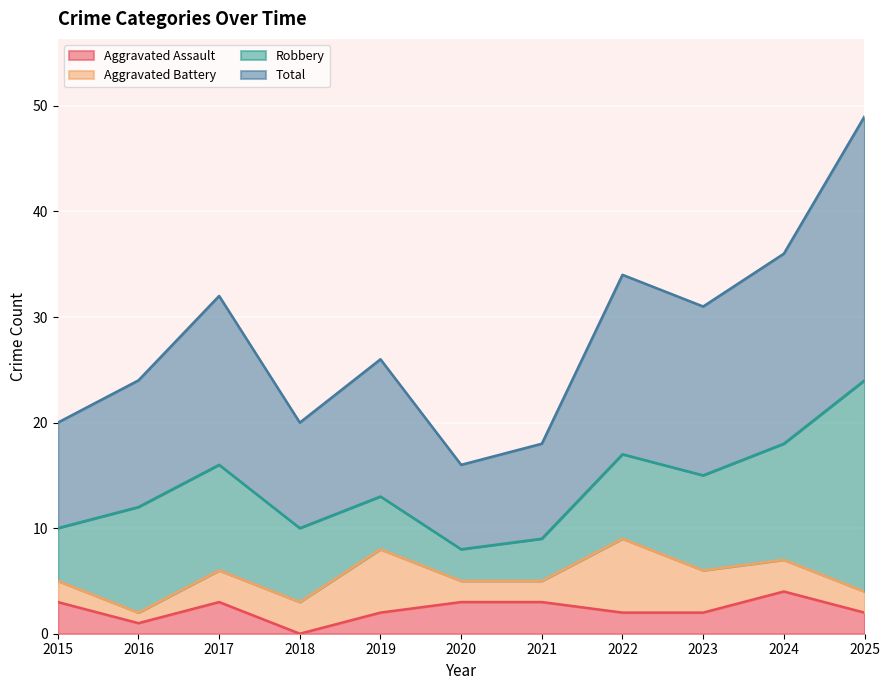

What is the highest value of the Aggravated Assault series?

4